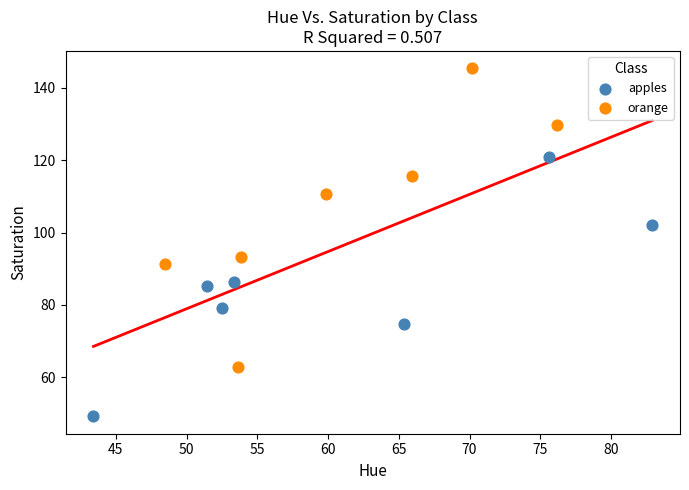

Which series reaches the maximum Y coordinate?

orange